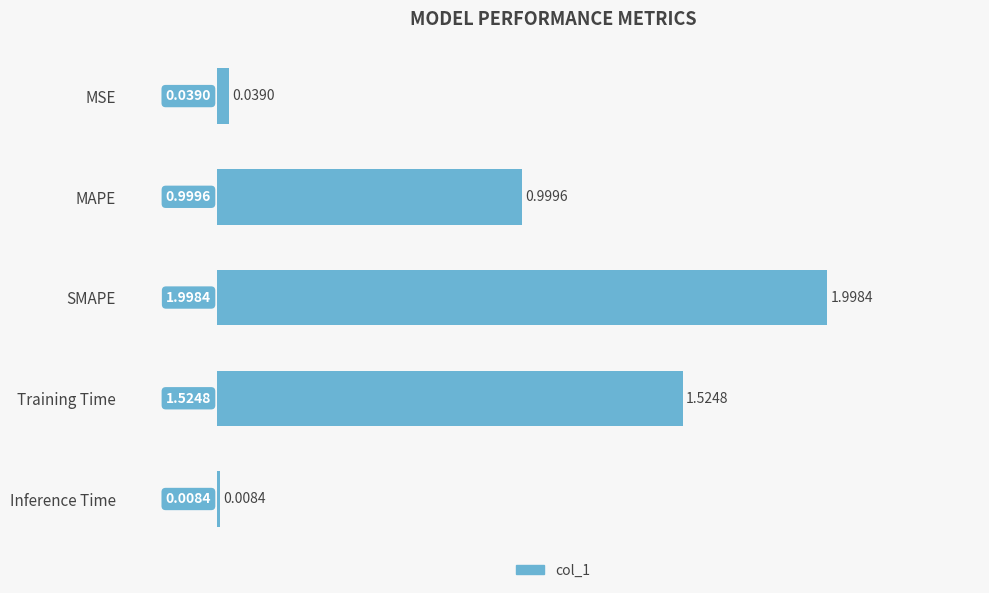

Where is the data nearest to the value 1?

MAPE